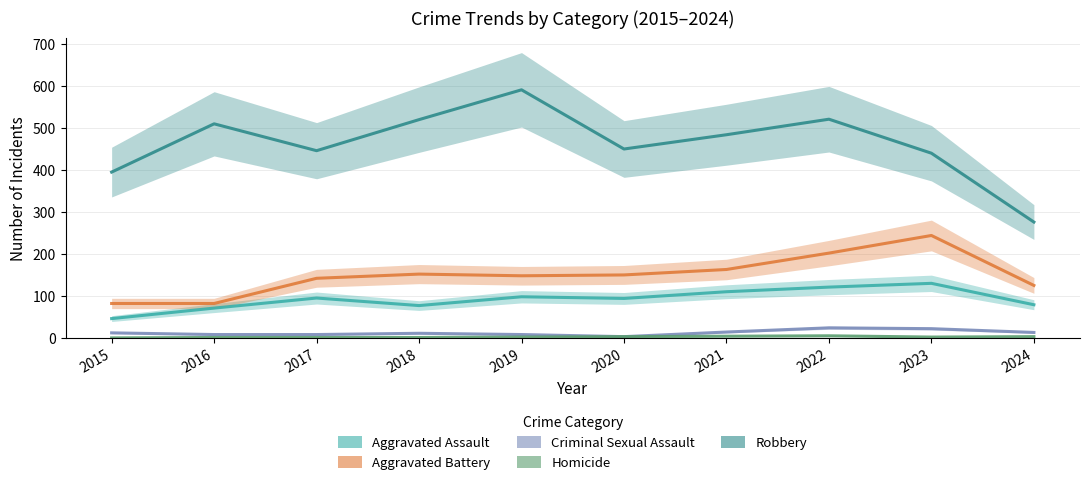

Reading left to right, what are all the values shown in this chart?

Aggravated Assault: 46	71	95	77	98	94	110	121	130	79
Aggravated Battery: 82	82	142	152	148	150	163	202	244	125
Criminal Sexual Assault: 12	8	8	11	8	3	14	24	22	13
Homicide: 0	1	1	1	2	3	4	5	2	3
Robbery: 395	510	446	520	591	450	484	521	440	276